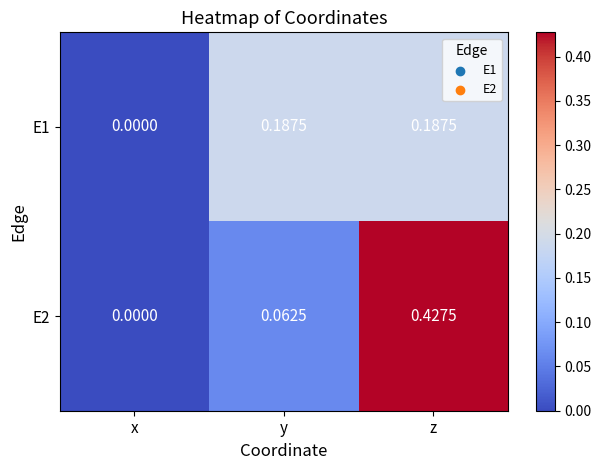

Which series changed the most between y and z?

E2